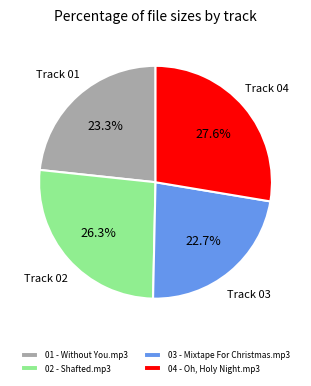

To the nearest percent, what portion does 02 - Shafted.mp3 represent?

26%